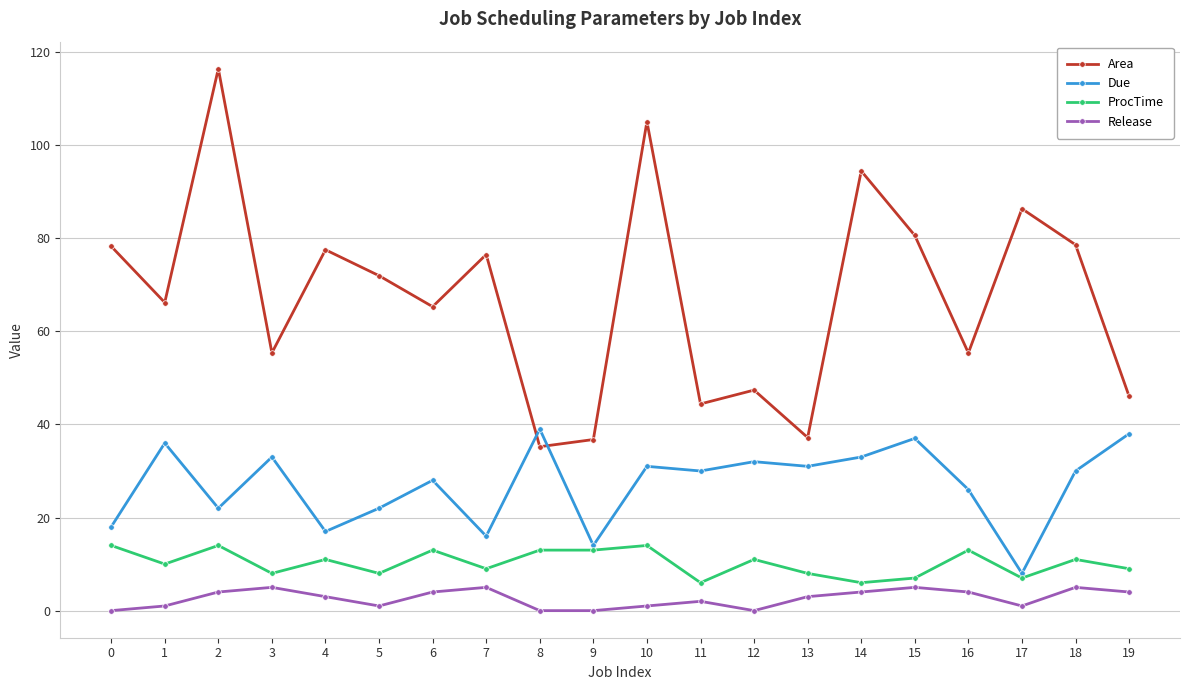

Rank the series at 1 from lowest to highest value.

Release, ProcTime, Due, Area